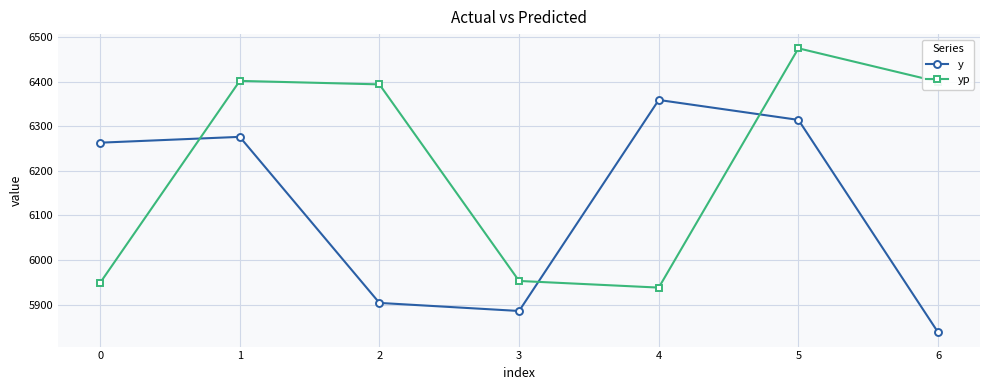

Which series has the largest range (max minus min)?

yp